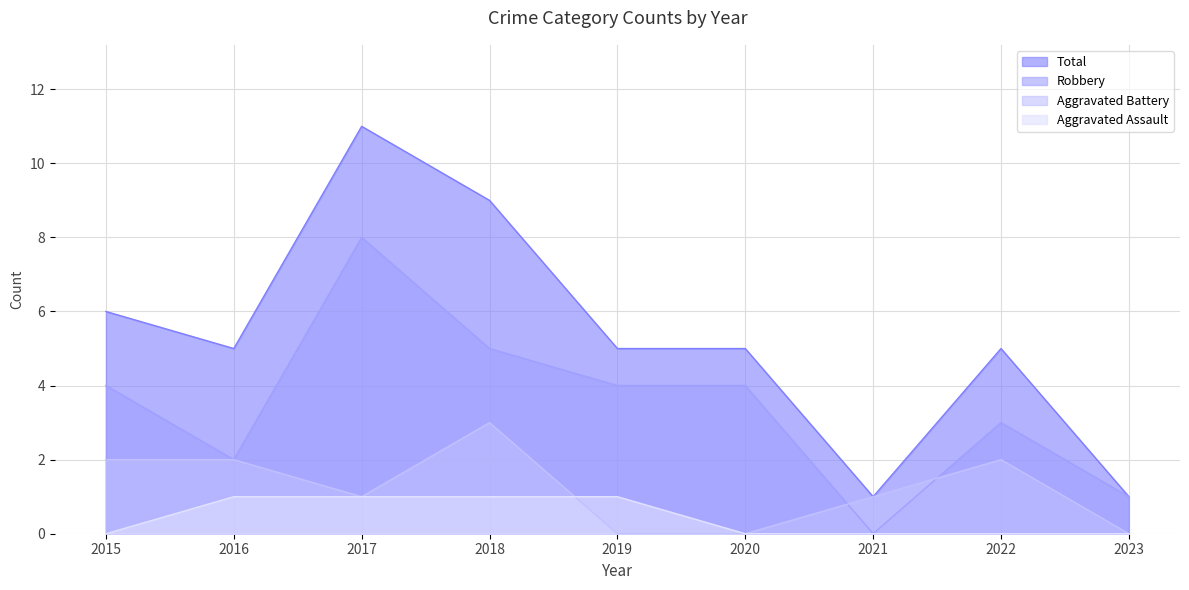

Does the chart display data point markers on the line(s)?

No